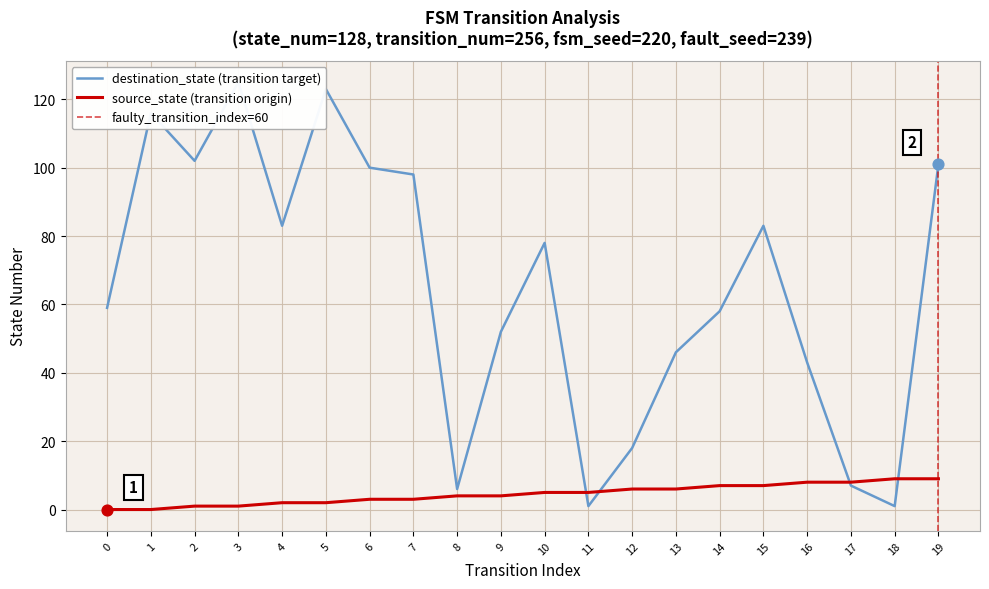

What is the total value across all series at 15?

90